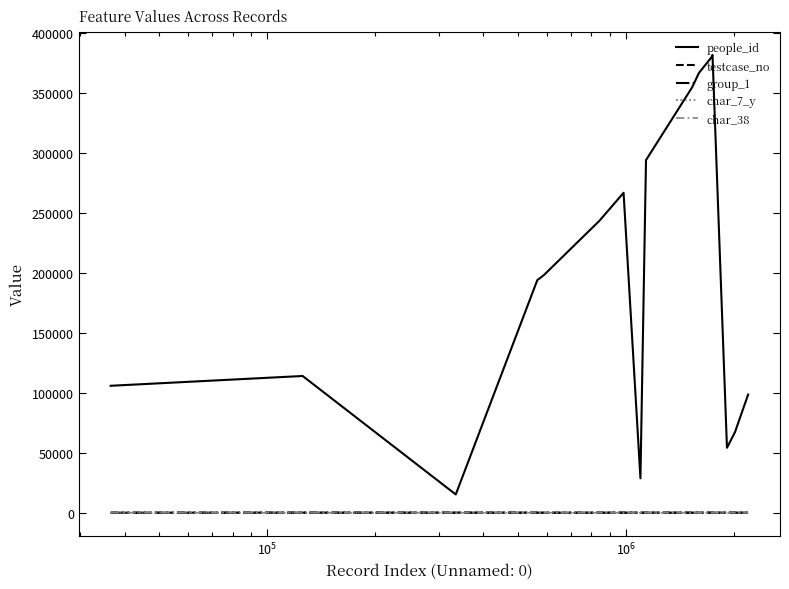

What is the minimum value for people_id?

15189